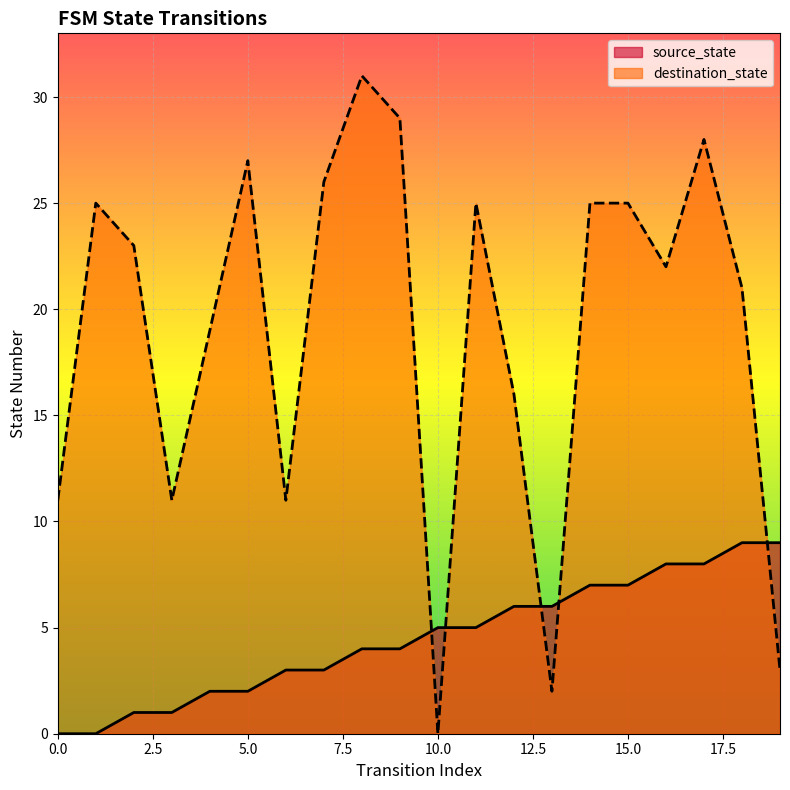

Count the source_state values in the range 2 to 7.

12